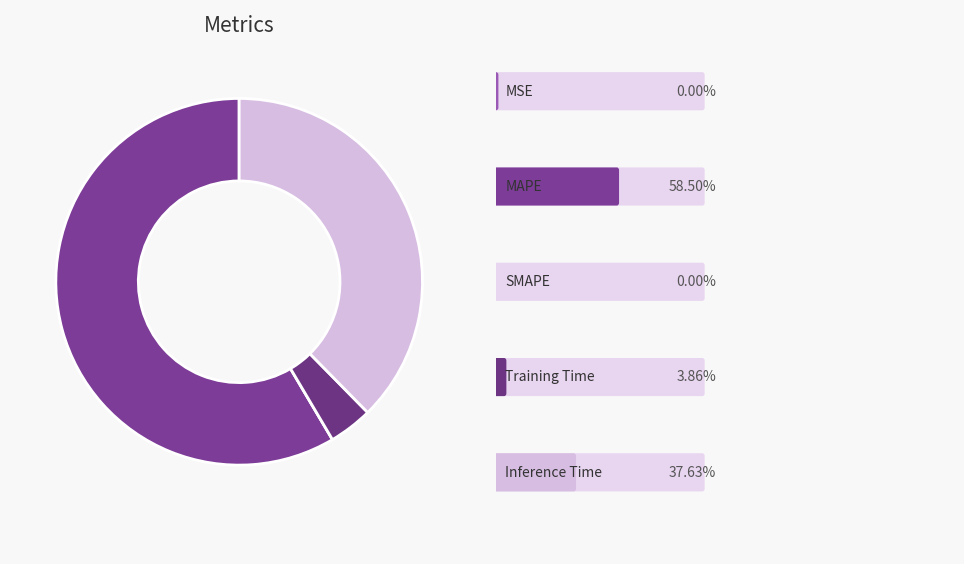

Which slice is the largest?

MAPE